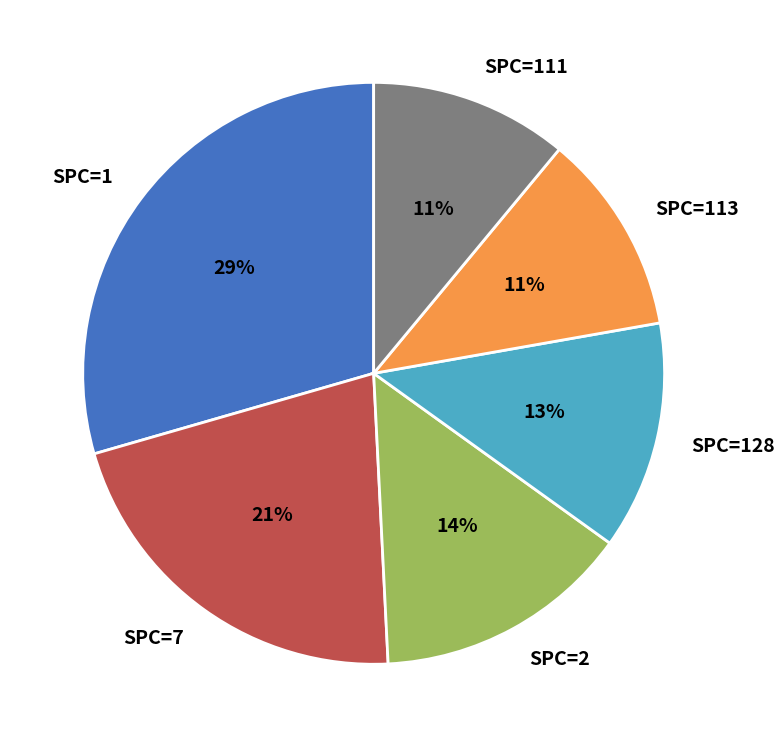

To the nearest percent, what is the difference between the SPC=113 and SPC=7 slice percentages?

10%